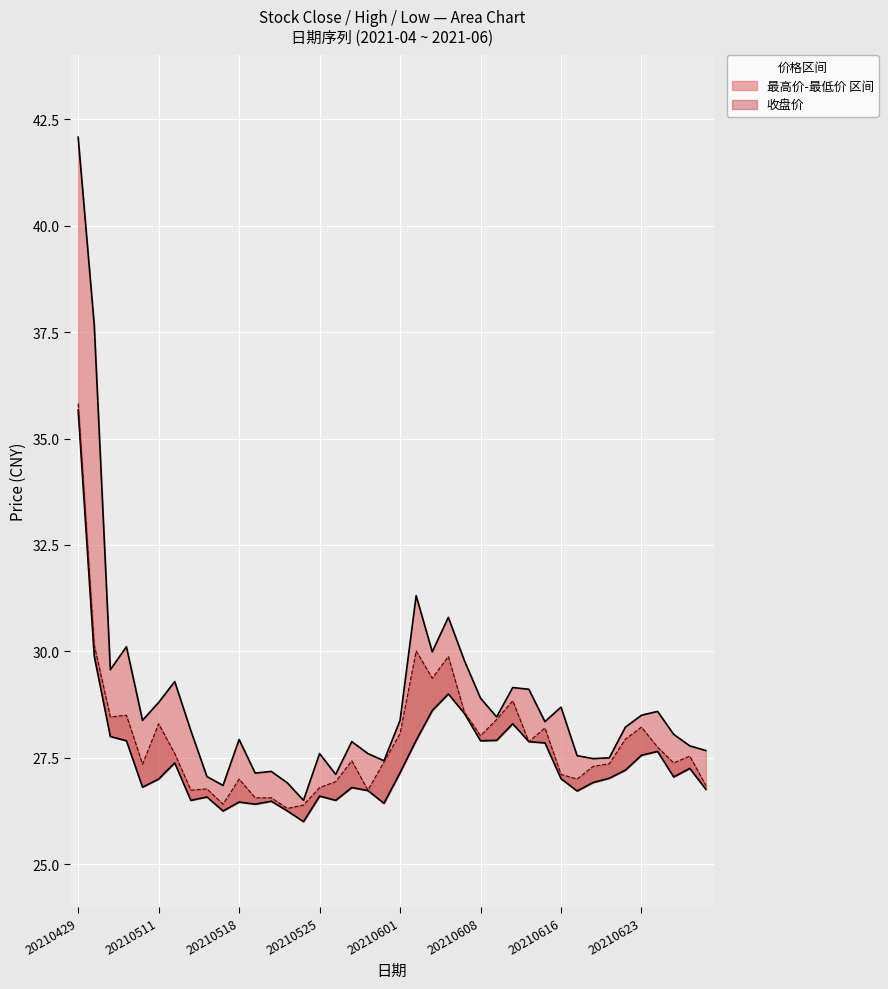

How many data points in 最高价 are above 28?

23